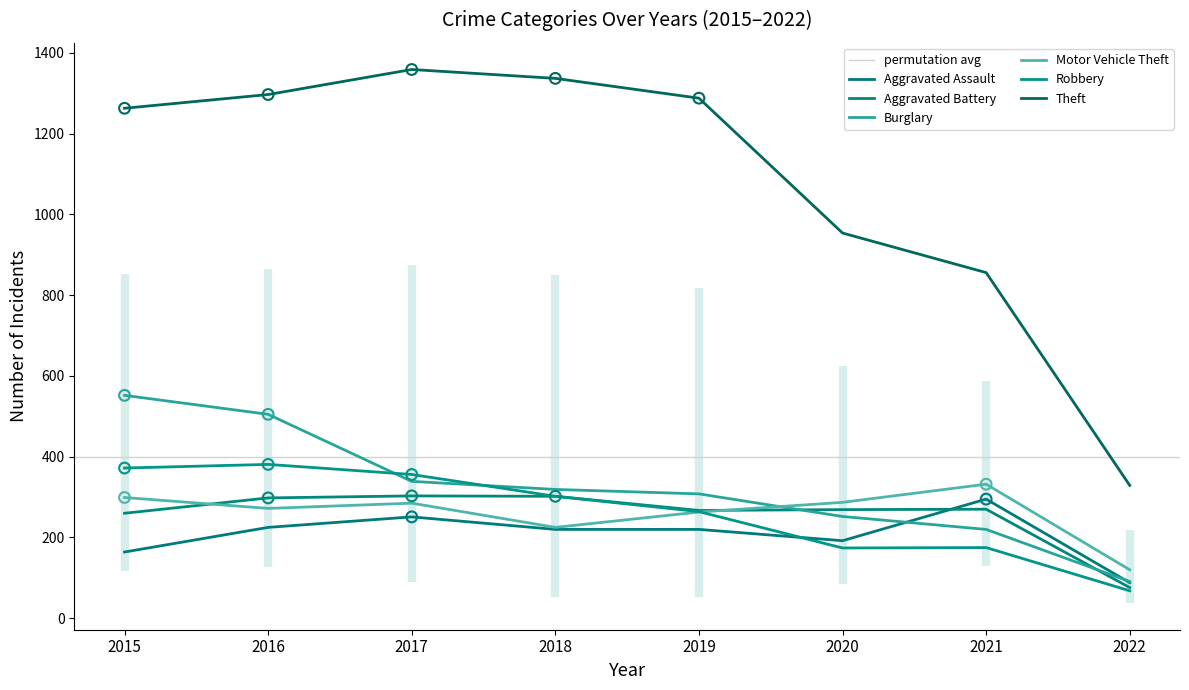

What are all the series names shown in the legend?

Aggravated Assault, Aggravated Battery, Burglary, Motor Vehicle Theft, Robbery, Theft